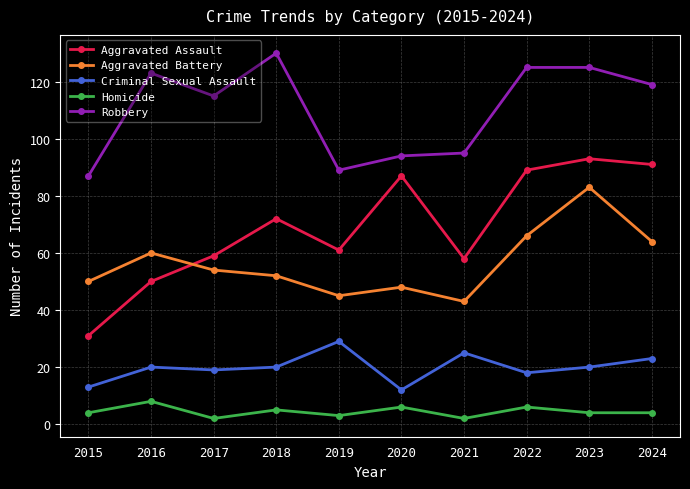

At 2018, list the series in order from smallest to largest.

Homicide, Criminal Sexual Assault, Aggravated Battery, Aggravated Assault, Robbery